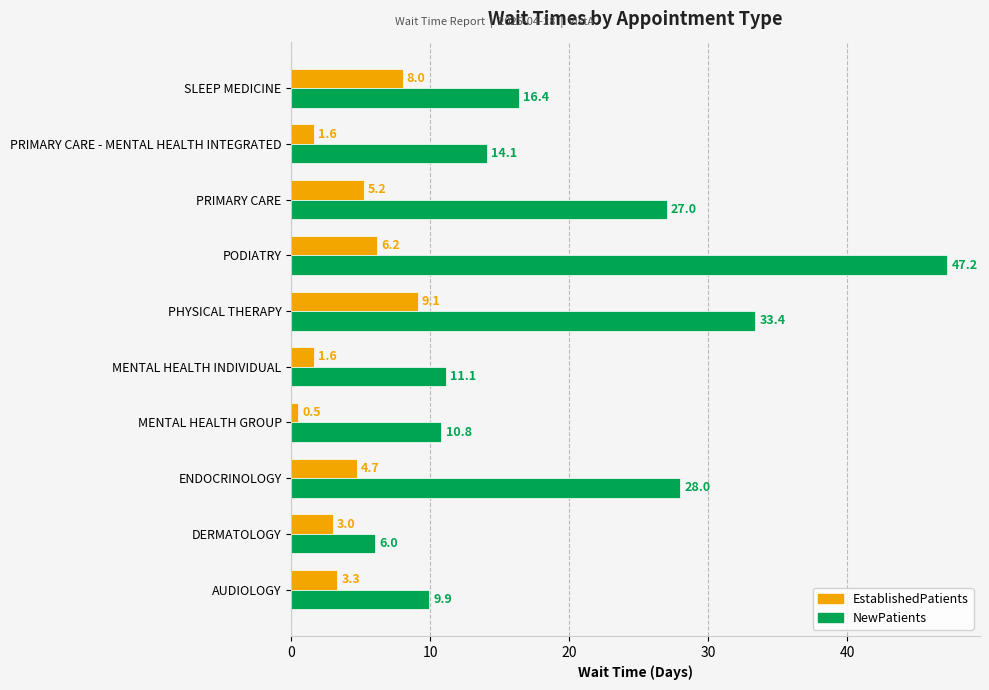

Which series has the widest spread of values?

NewPatients